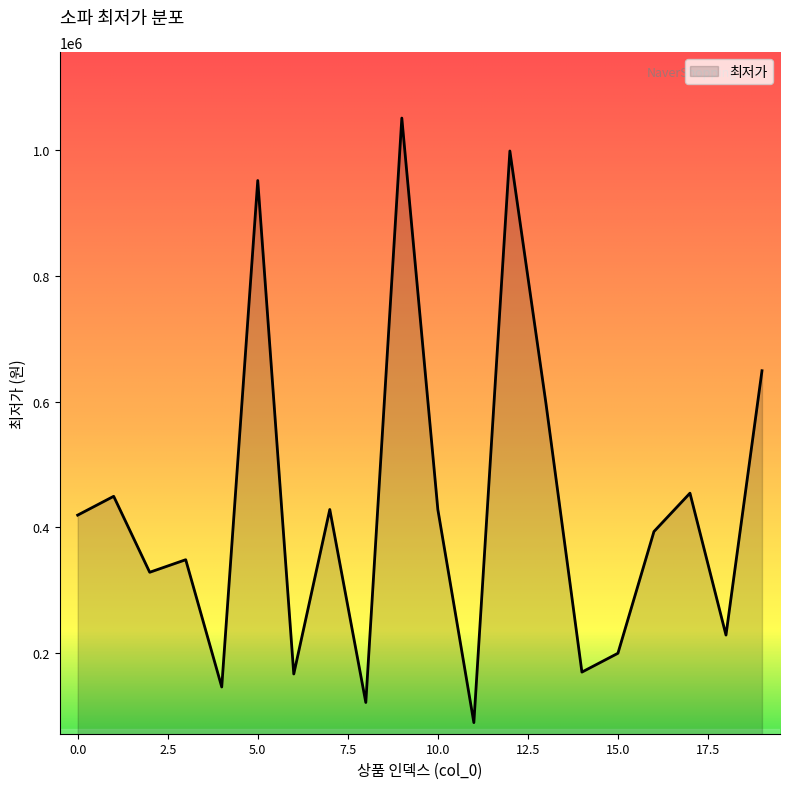

What is the greatest value displayed?

1051440